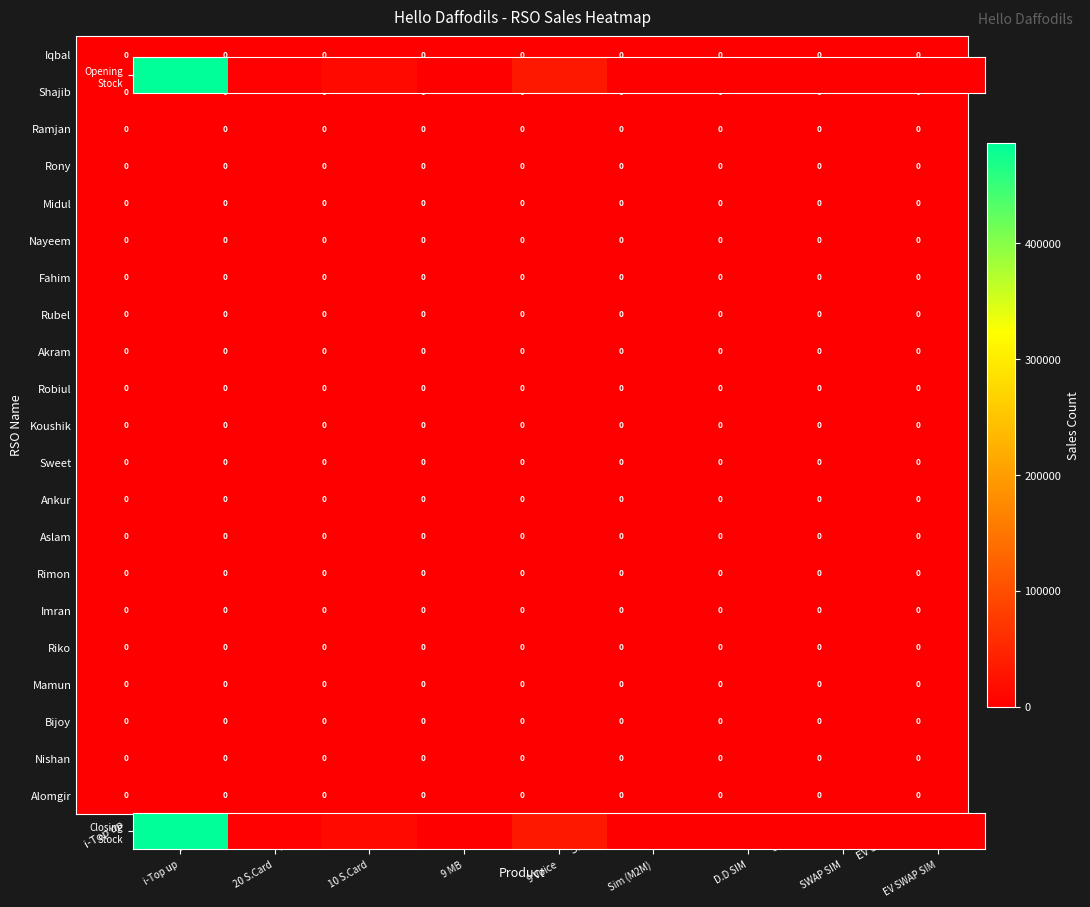

Rank the series at EV SWAP SIM from lowest to highest value.

Shajib, Ramjan, Rony, Midul, Nayeem, Fahim, Rubel, Akram, Robiul, Koushik, Sweet, Ankur, Aslam, Rimon, Imran, Riko, Mamun, Bijoy, Nishan, Alomgir, Closing Stock